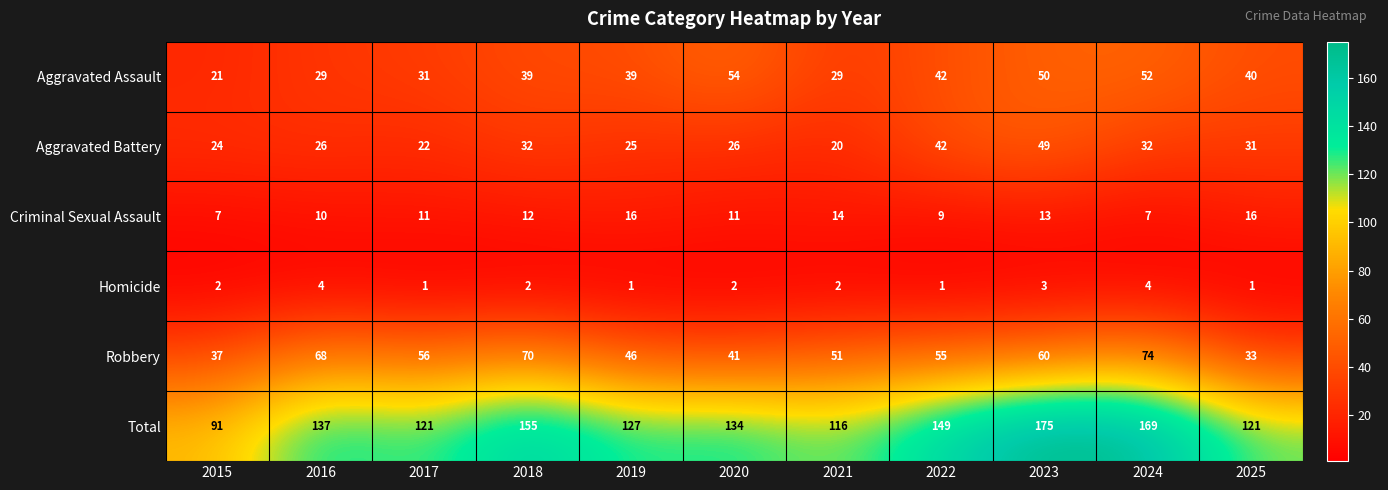

What is the difference between the second highest and second lowest values in the Robbery series?

33